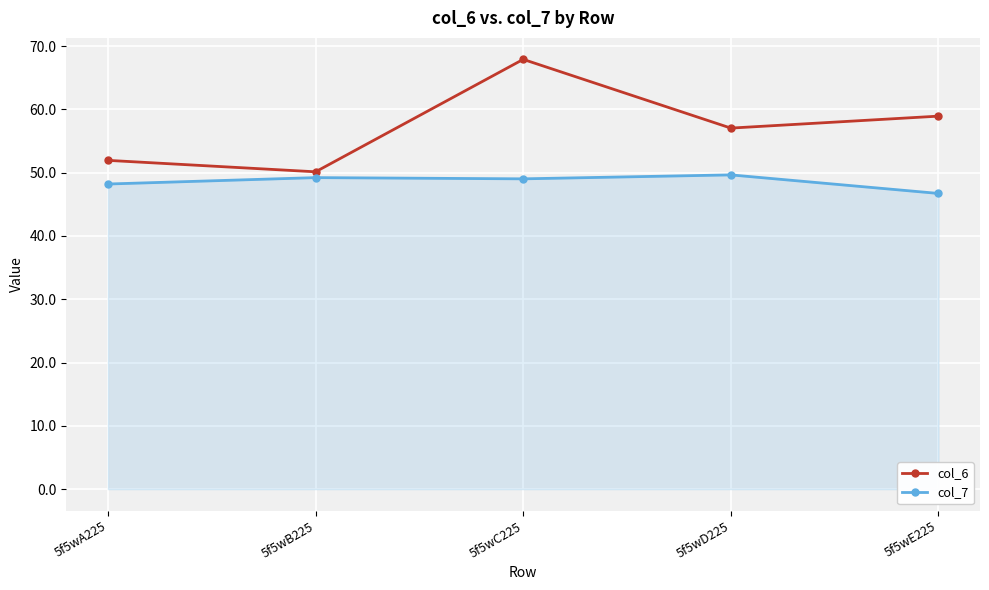

Which series has the largest range (max minus min)?

col_6